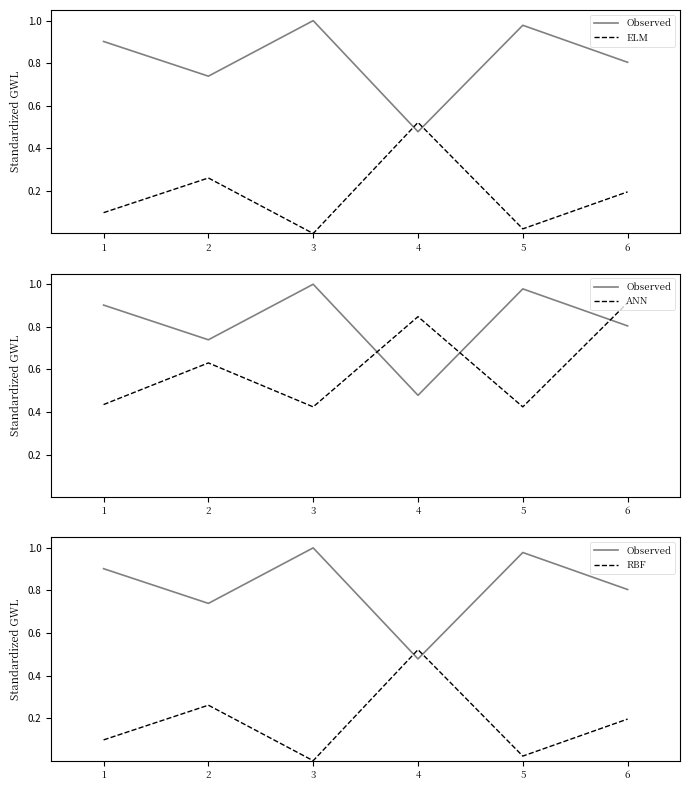

What is the difference between the maximum and second lowest values in the ELM series?

0.5